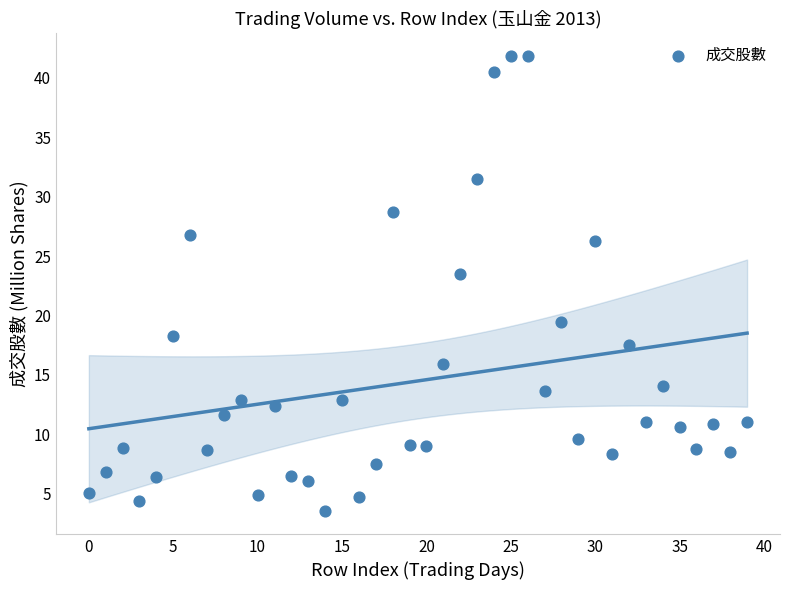

What Y value in the scatter plot is closest to 22?

23.5